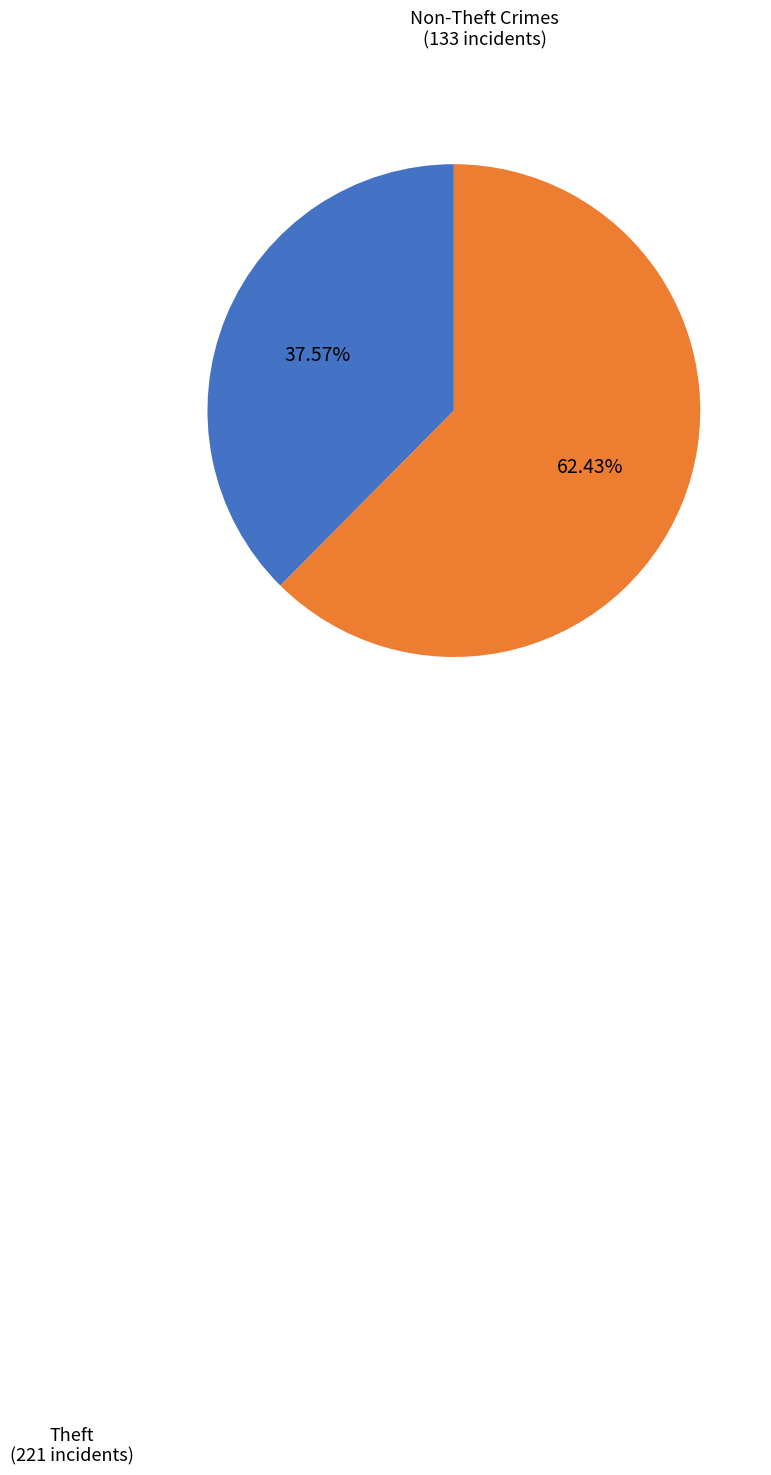

Count the number of slices in the pie.

2